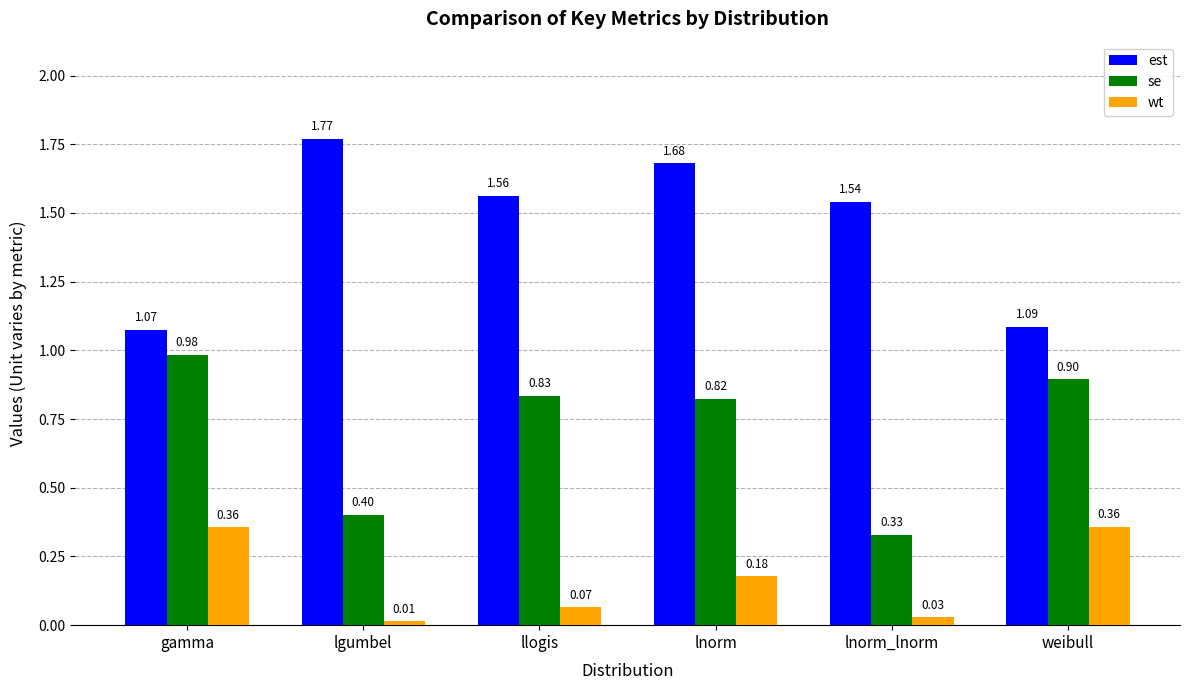

Which label corresponds to the largest value in the chart?

lgumbel